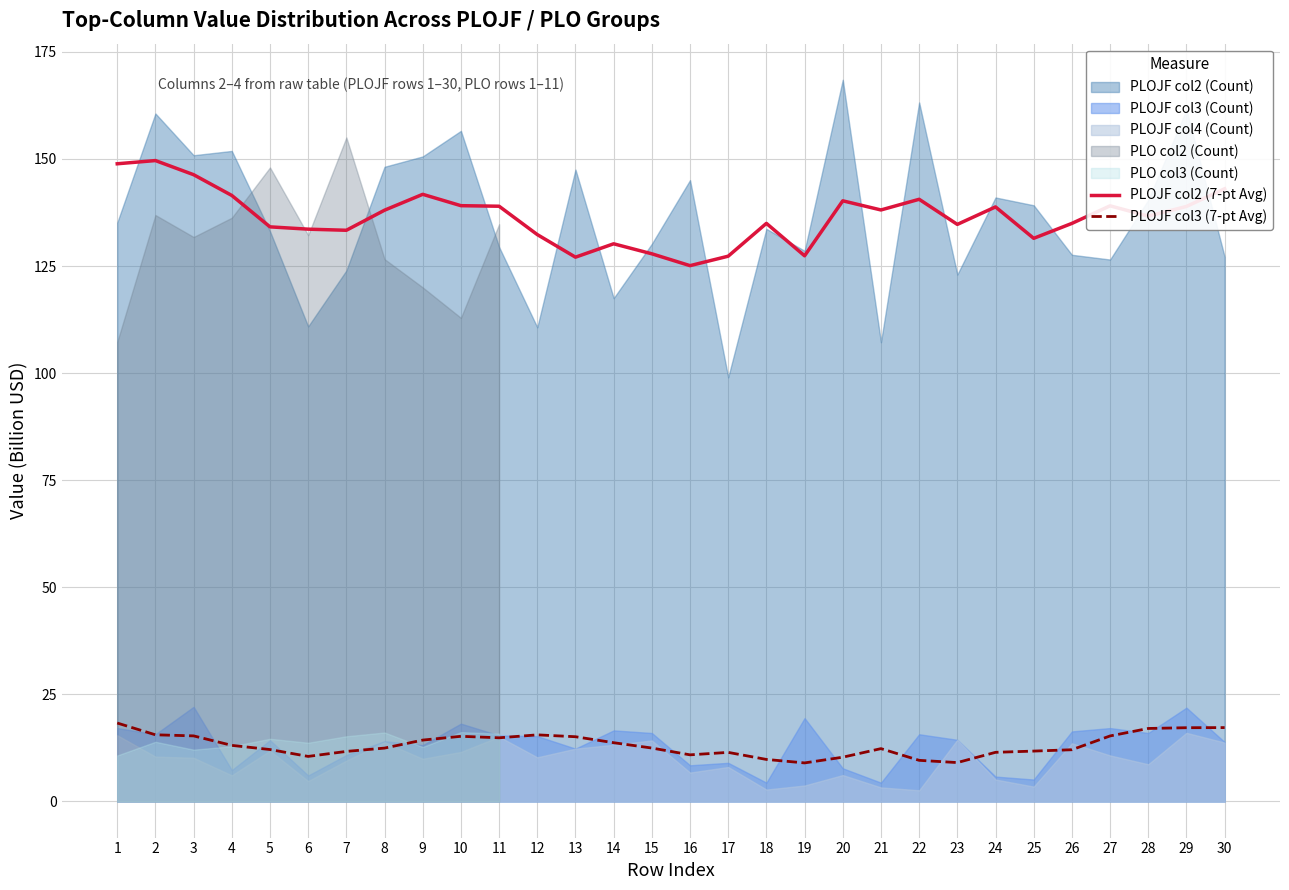

True or false: PLOJF col3 (7-pt Avg) and PLOJF col2 (7-pt Avg) cross at least once.

False